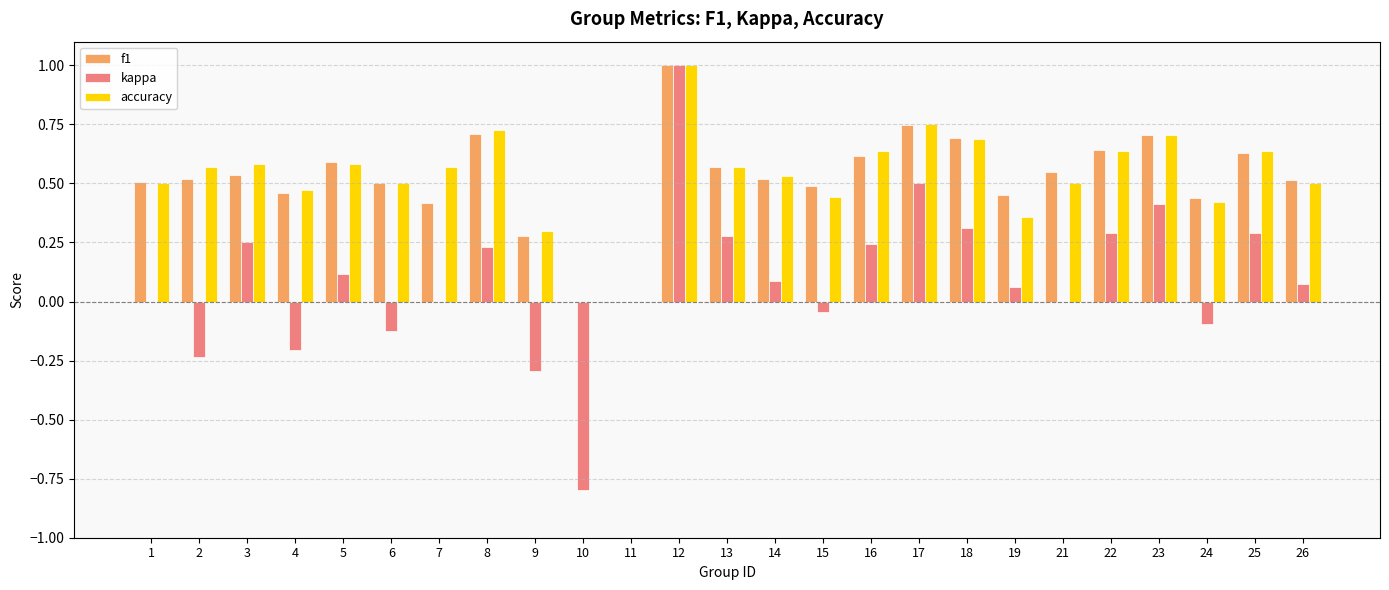

What is the total value across all series at 23?

1.8